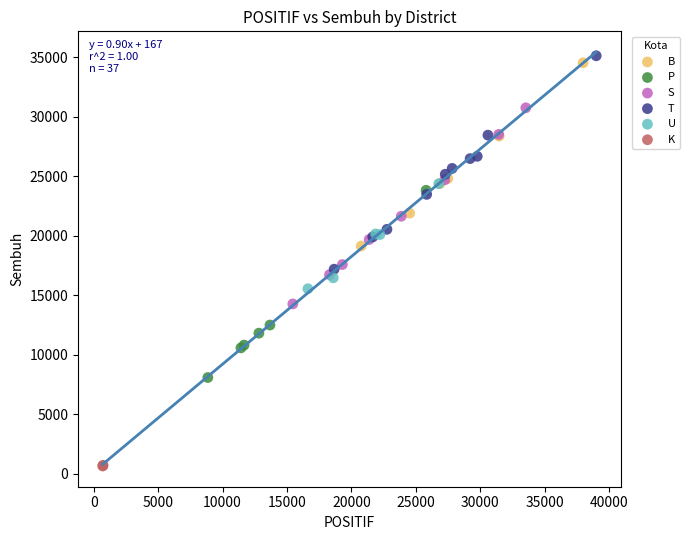

What are all the series names shown in the legend?

B, P, S, T, U, K